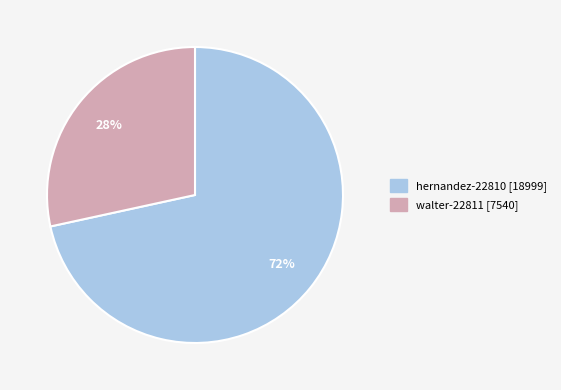

Which category has the smallest portion of the pie?

walter-22811